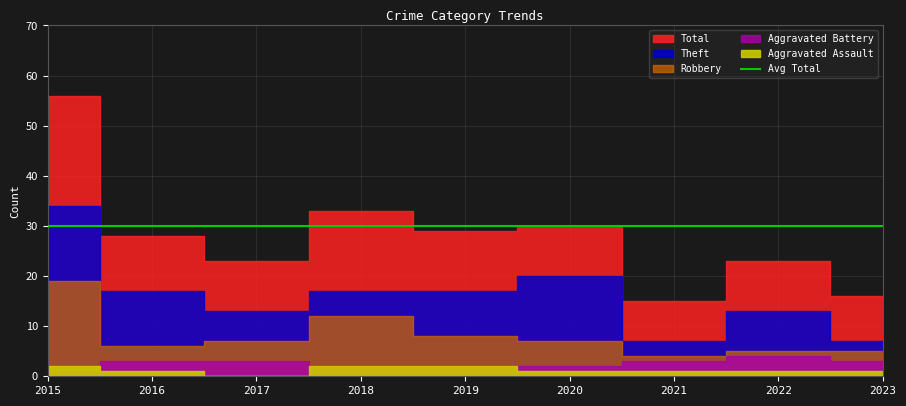

Between 2019 and 2021, which series saw the biggest shift?

Total